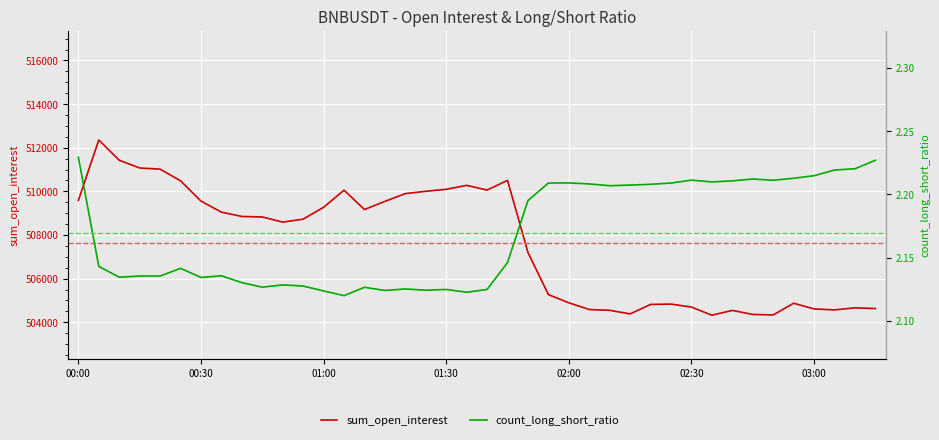

What is the maximum value shown in the chart?

512356.2